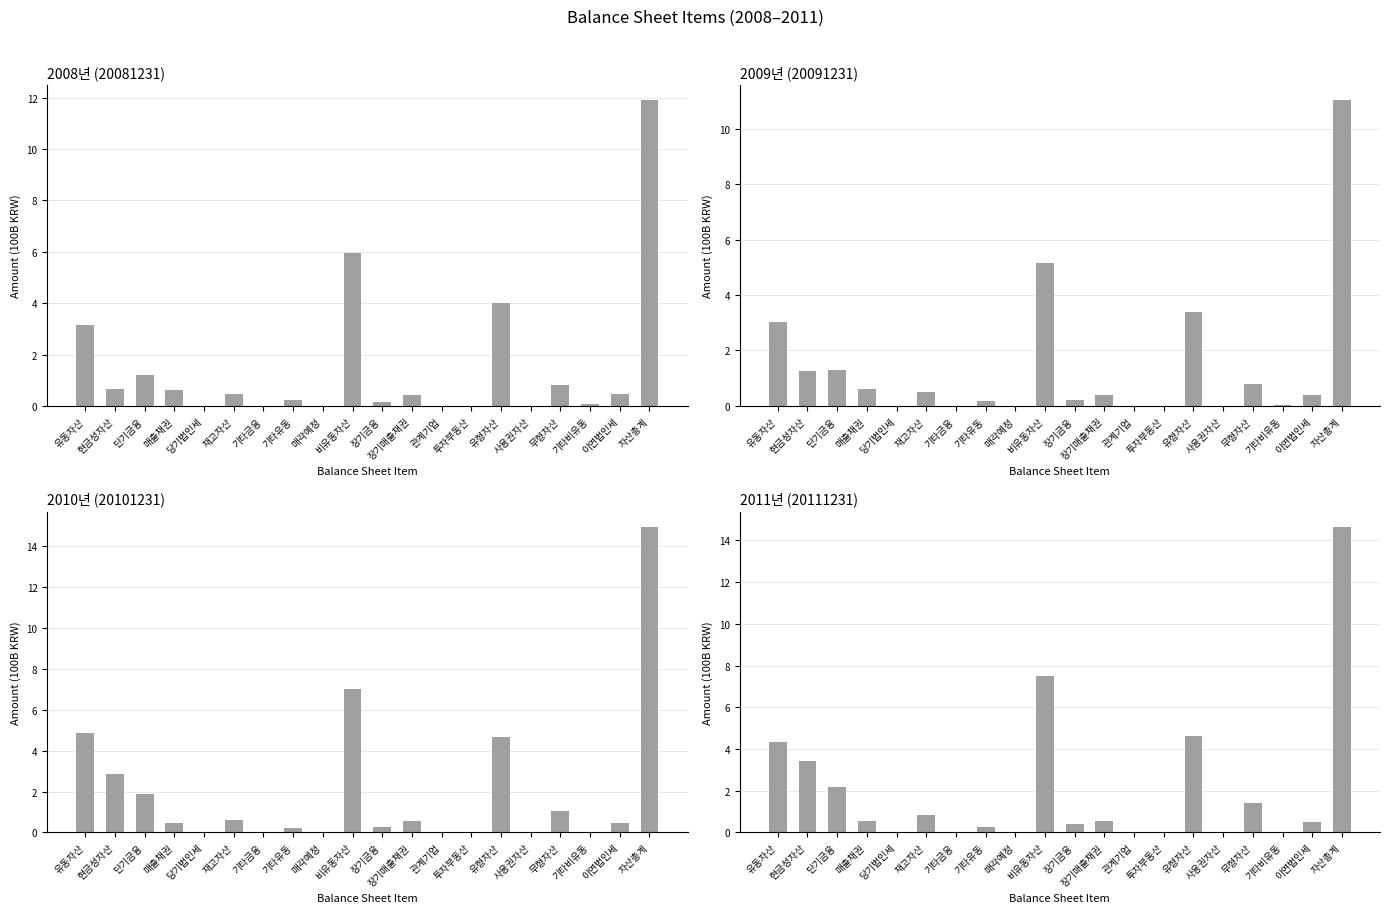

What are all the series names shown in the legend?

20081231, 20091231, 20101231, 20111231